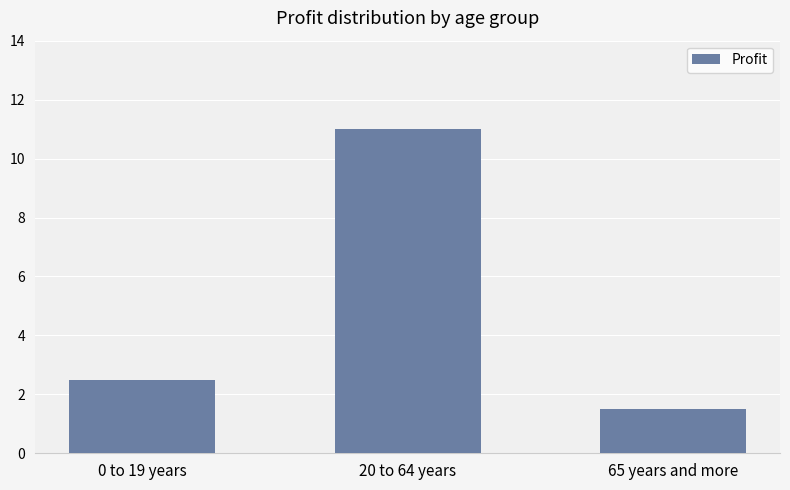

Reading left to right, what are all the values shown in this chart?

0 to 19 years=2.5	20 to 64 years=11.0	65 years and more=1.5